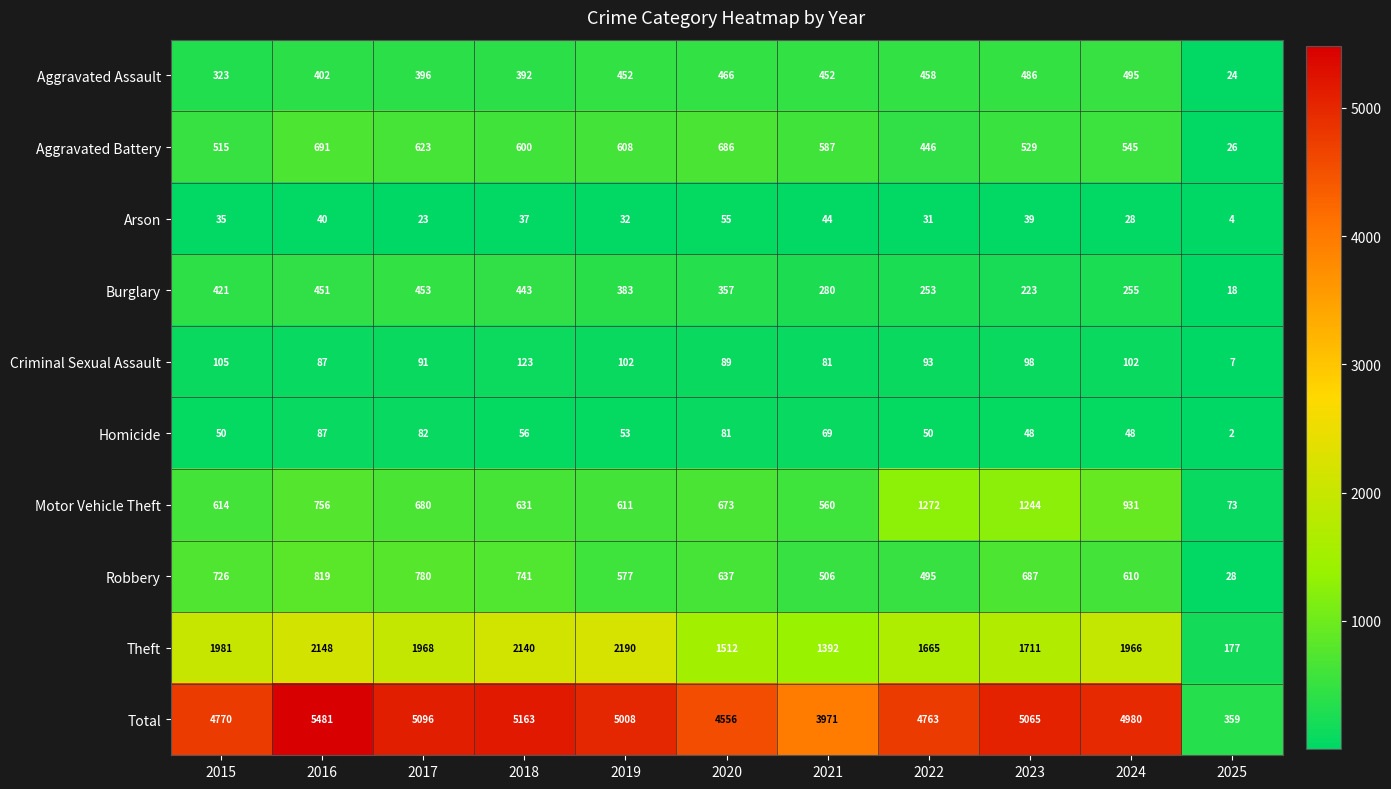

The value of Theft at 2023 is 1711. True or false?

True